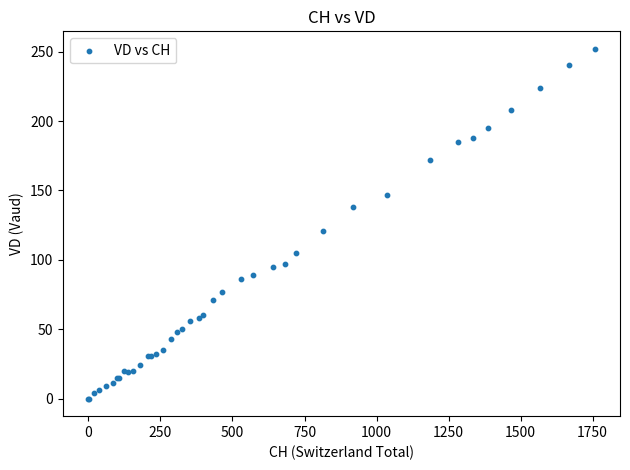

What Y value in the scatter plot is closest to 126?

121